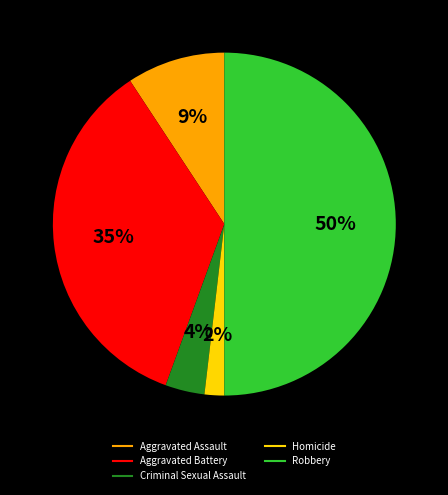

Which slice is the largest?

Robbery